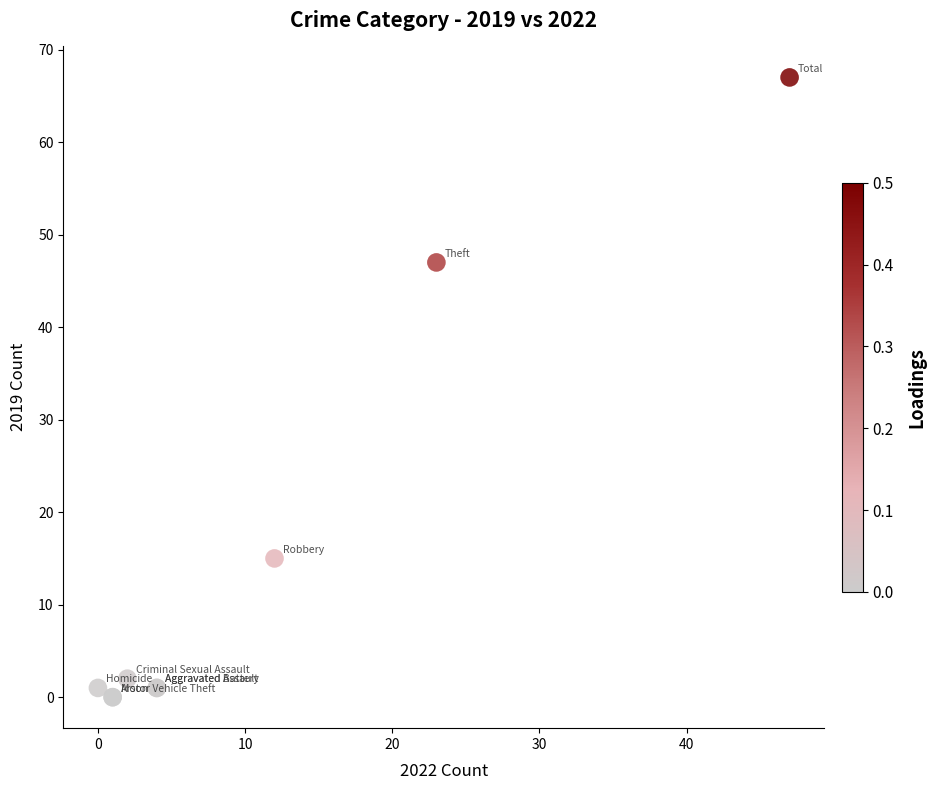

What Y value in the scatter plot is closest to 33?

47